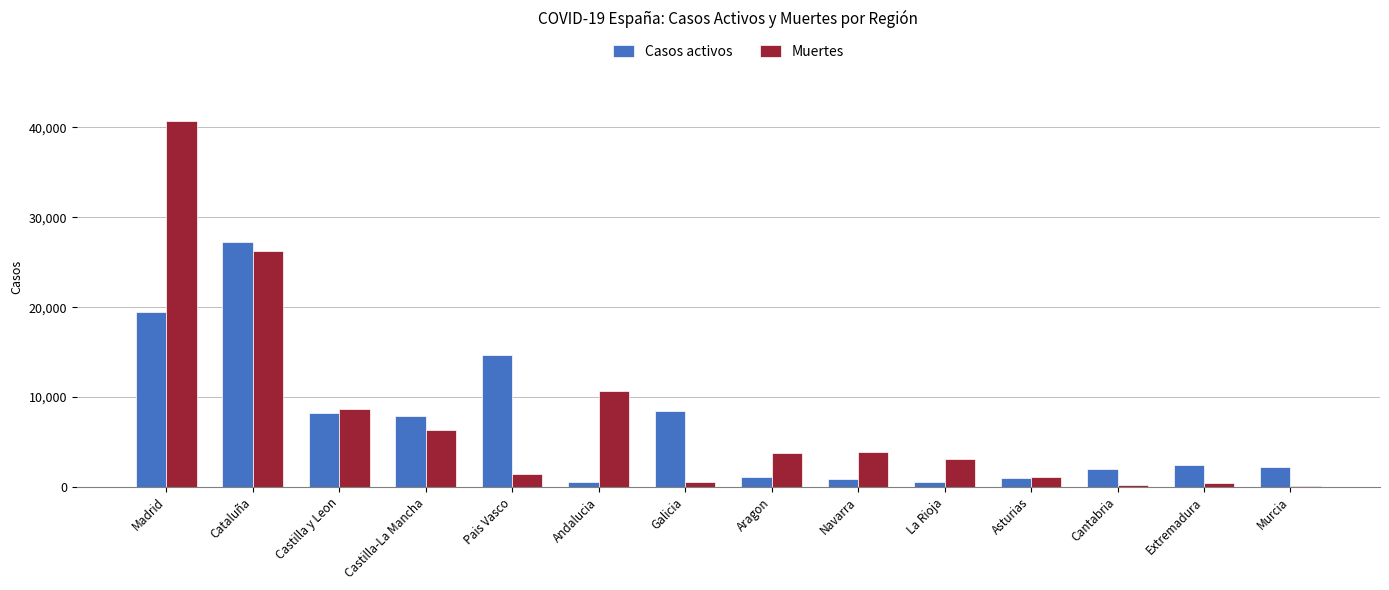

Which series has the largest total across all categories?

Muertes